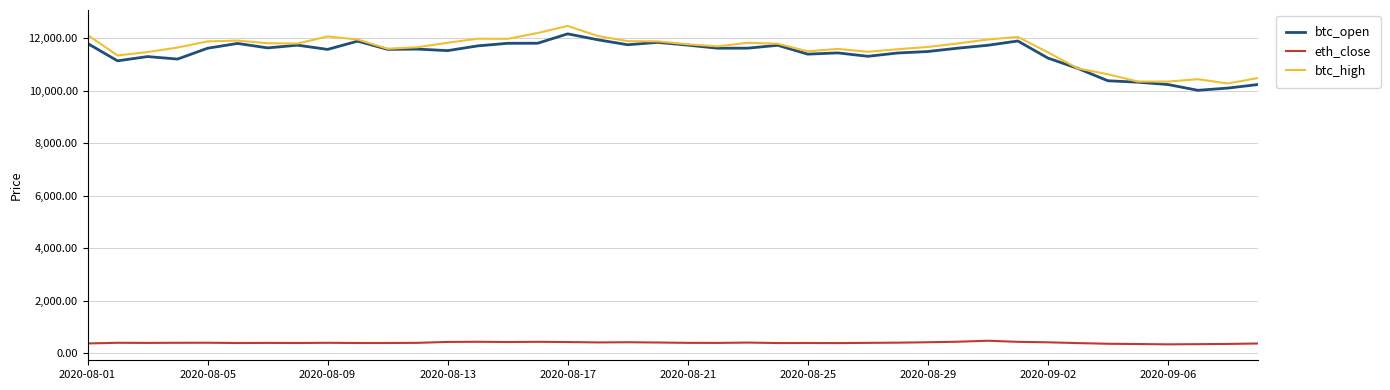

True or false: eth_close and btc_open intersect in this chart.

False